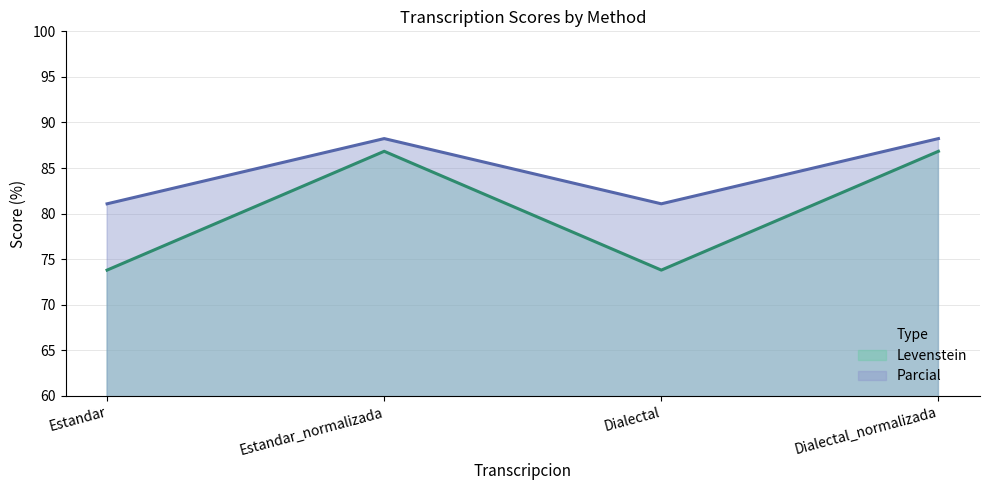

Reading left to right, transcribe all the data shown in this chart.

Levenstein: 73.8	86.8	73.8	86.8
Parcial: 81.1	88.2	81.1	88.2